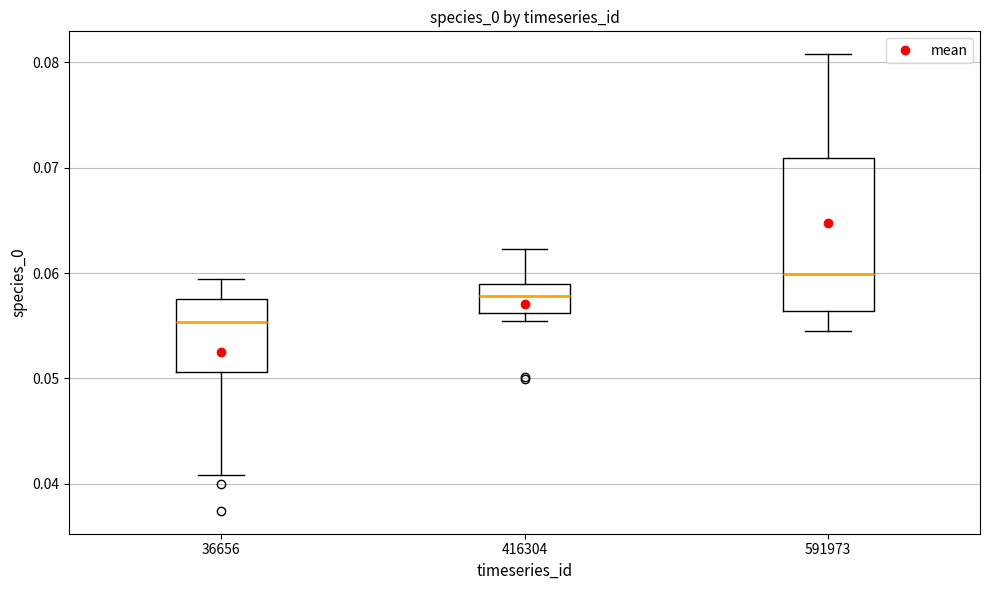

Comparing the boxes themselves (not the whiskers), which one is the tallest?

591973